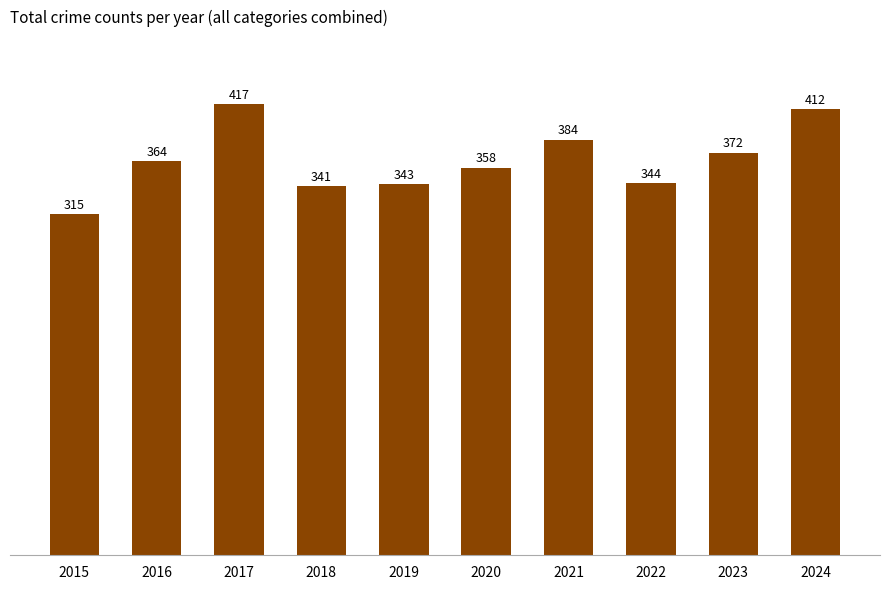

What is the sum of all values?

3650